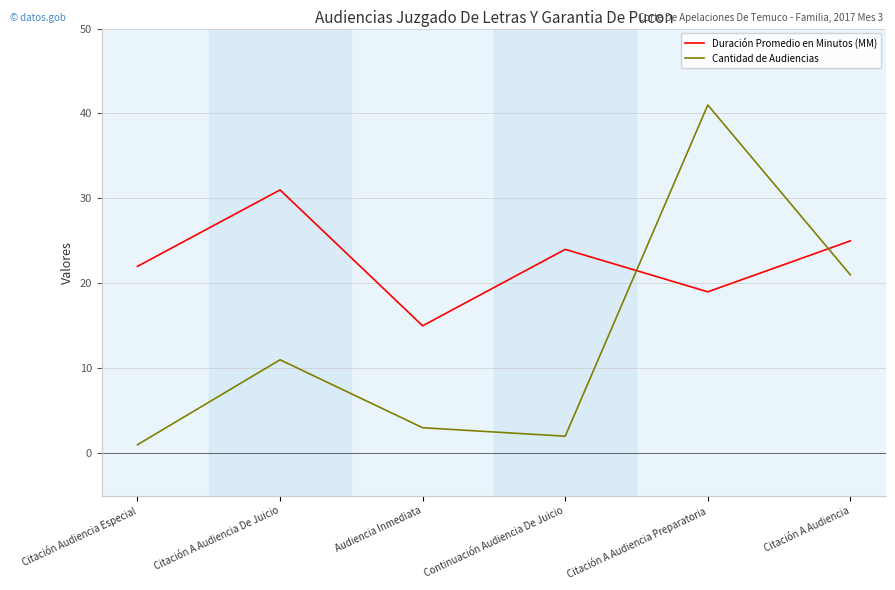

Which label corresponds to the largest value in the chart?

Citación A Audiencia Preparatoria